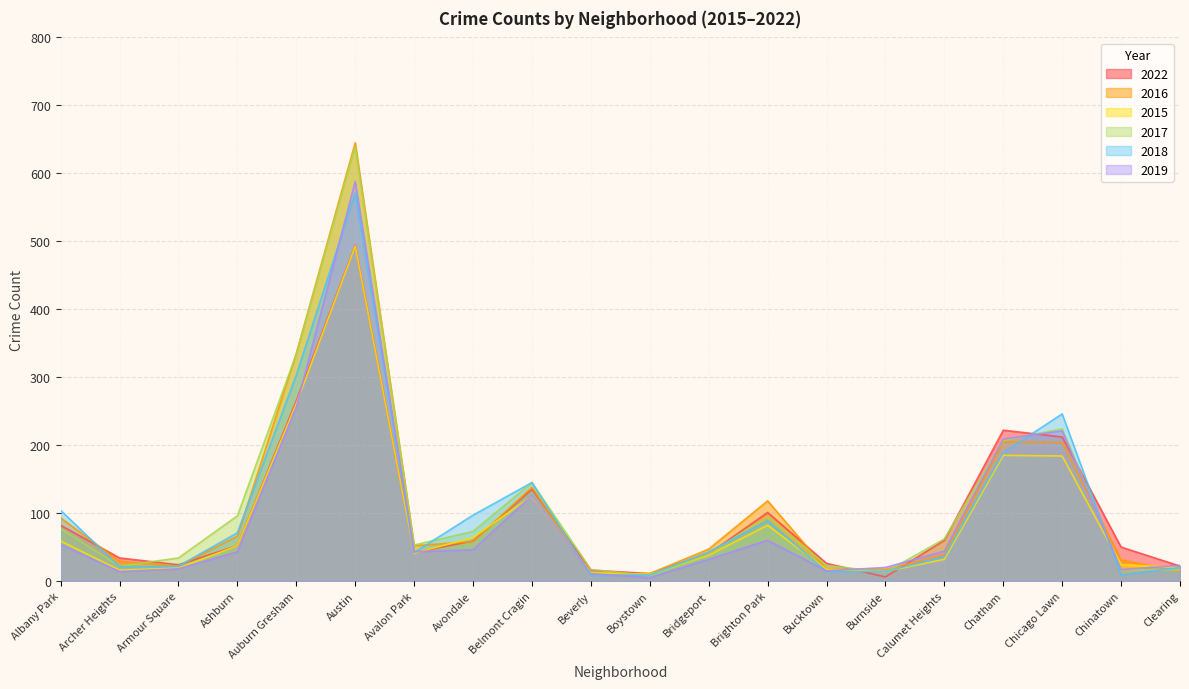

Where is 2022 nearest to the value 250?

Auburn Gresham